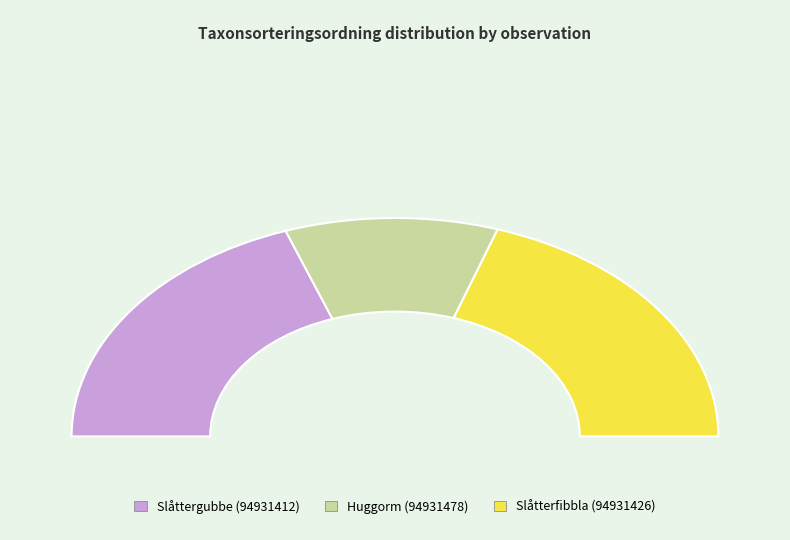

Count the number of slices in the pie.

3